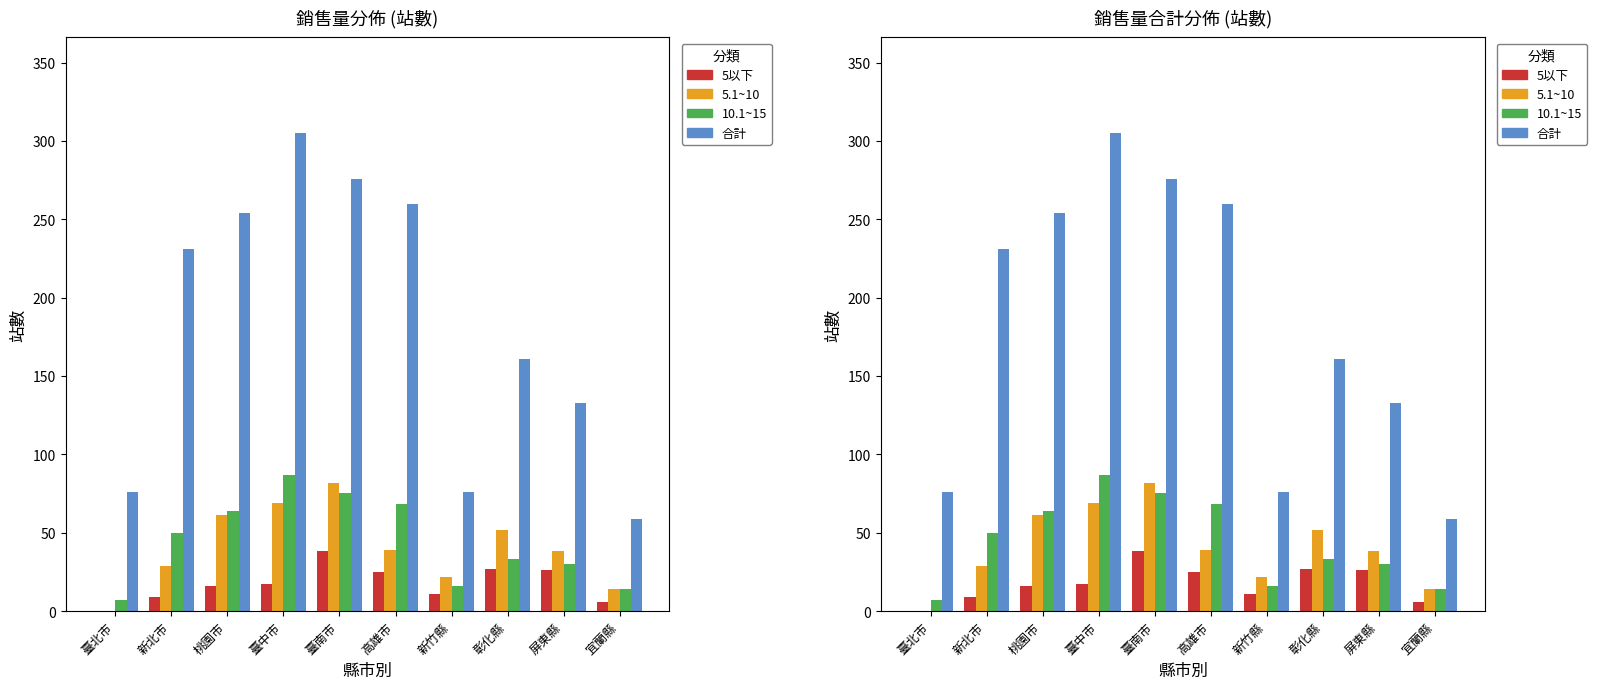

How many groups of bars are there?

10